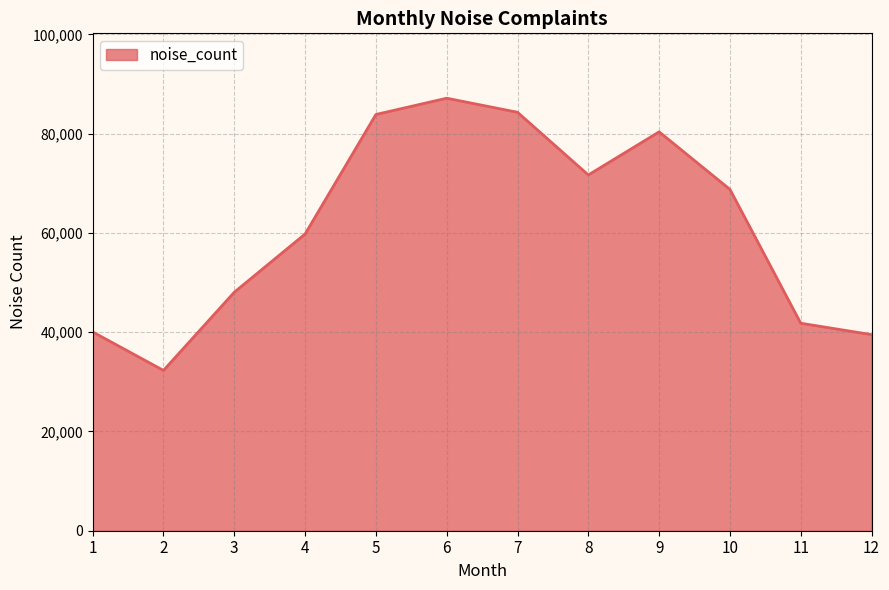

What is the sum of the values at 1 and 9?

120412